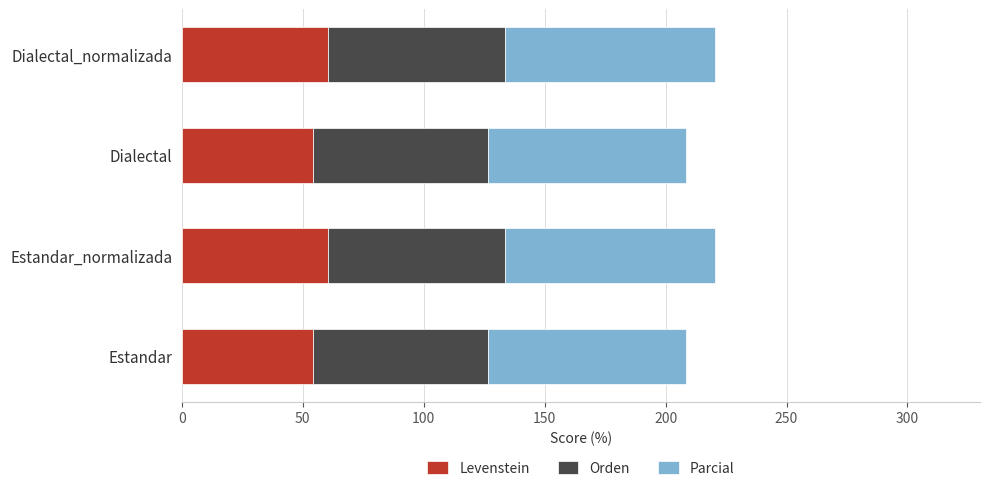

Read the Levenstein value at Estandar.

54.1